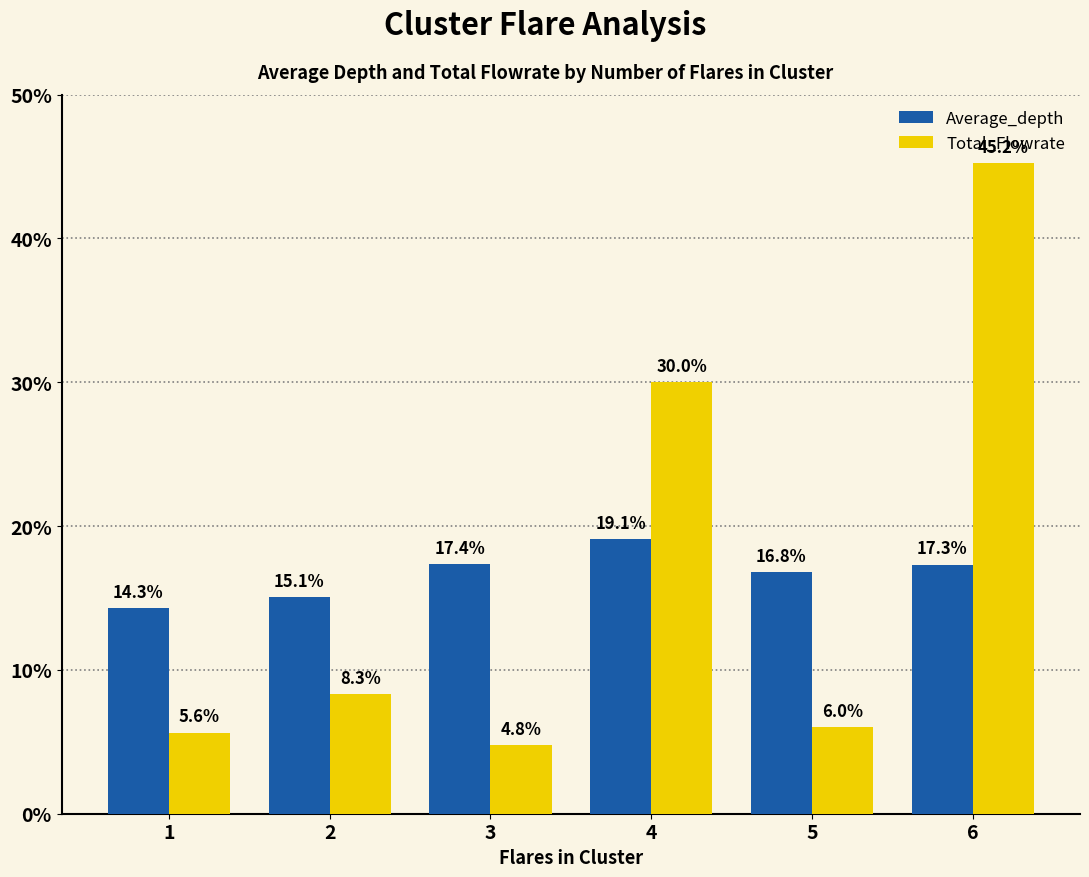

Reading left to right, what are all the values shown in this chart?

Average_depth: 1=14.3	2=15.1	3=17.4	4=19.1	5=16.8	6=17.3
Total_Flowrate: 1=5.6	2=8.3	3=4.8	4=30.0	5=6.0	6=45.2